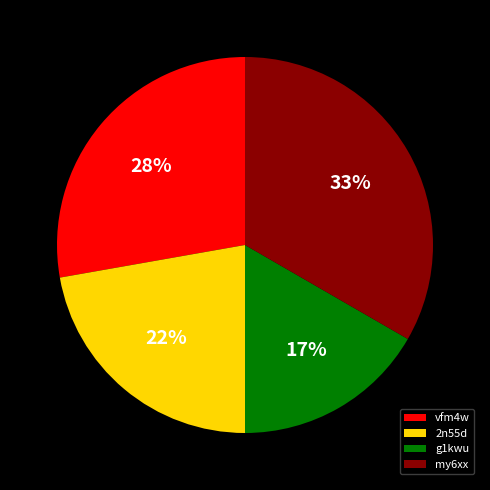

Is there a majority slice in this chart?

No